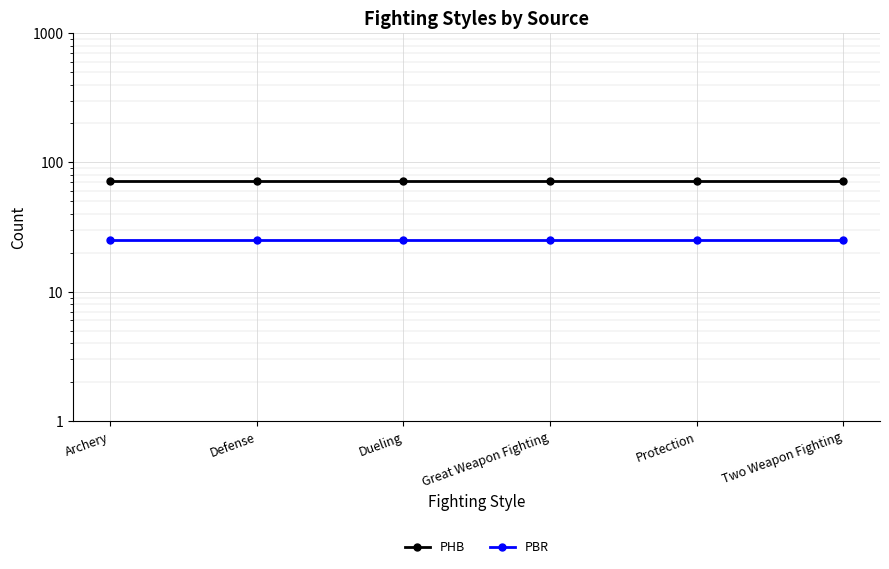

List the series in order of their overall mean, highest first.

PHB, PBR